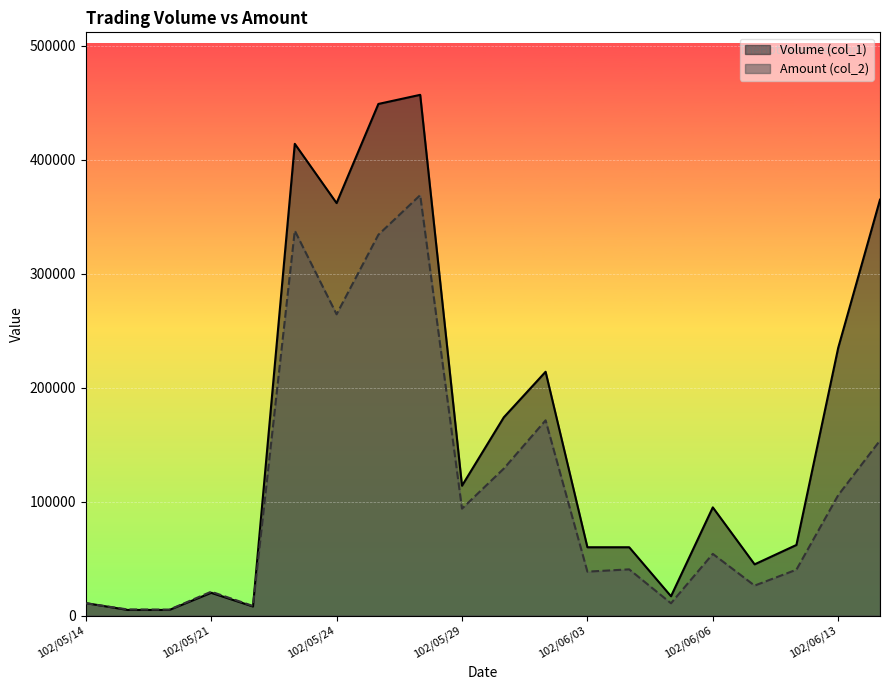

What is the label of the 14th point from the left?

102/06/04